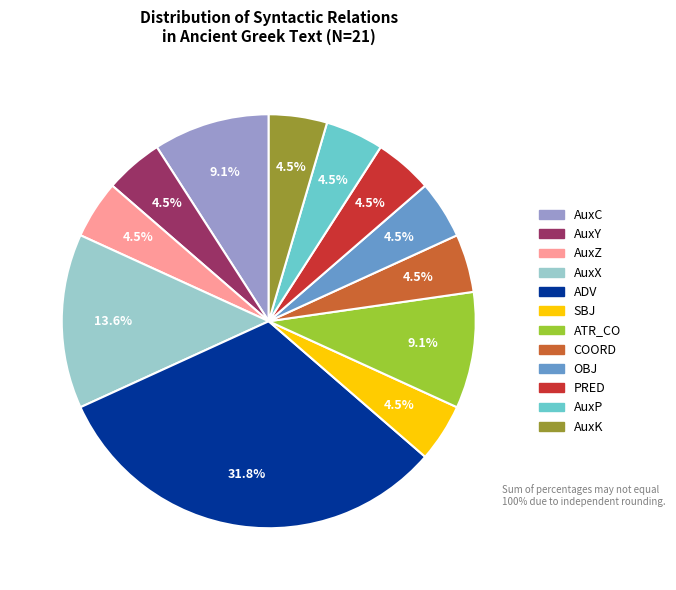

Is there any slice that represents more than half of the pie?

No